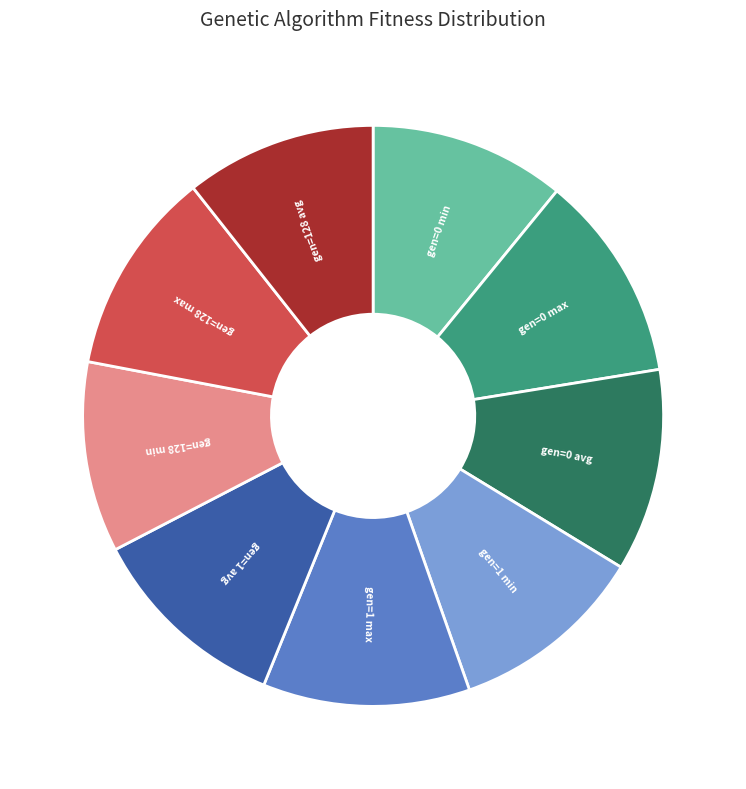

Is there any slice that represents more than half of the pie?

No